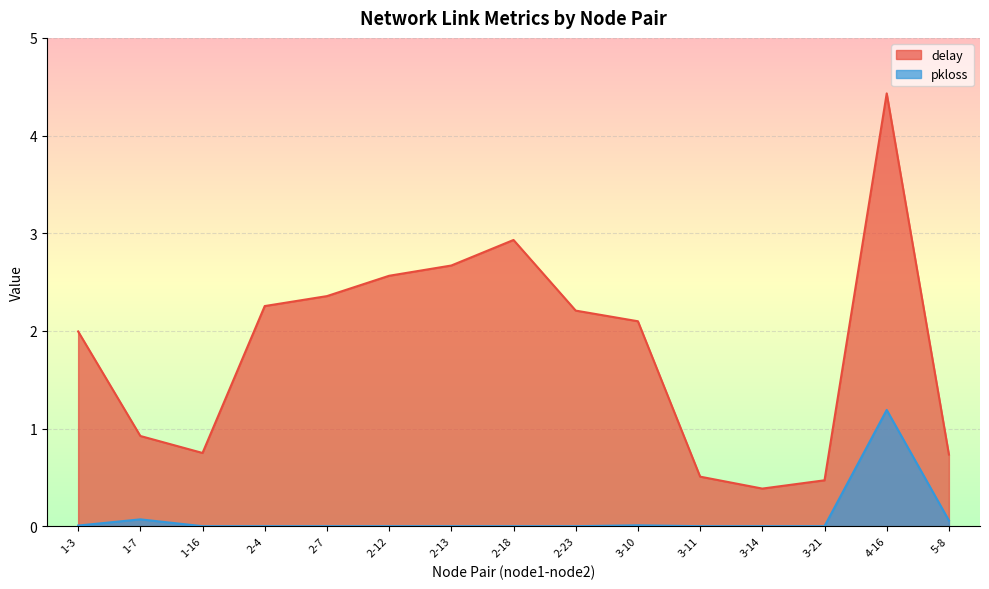

Is the value of pkloss at 3-11 greater than the value of delay at 3-10?

No